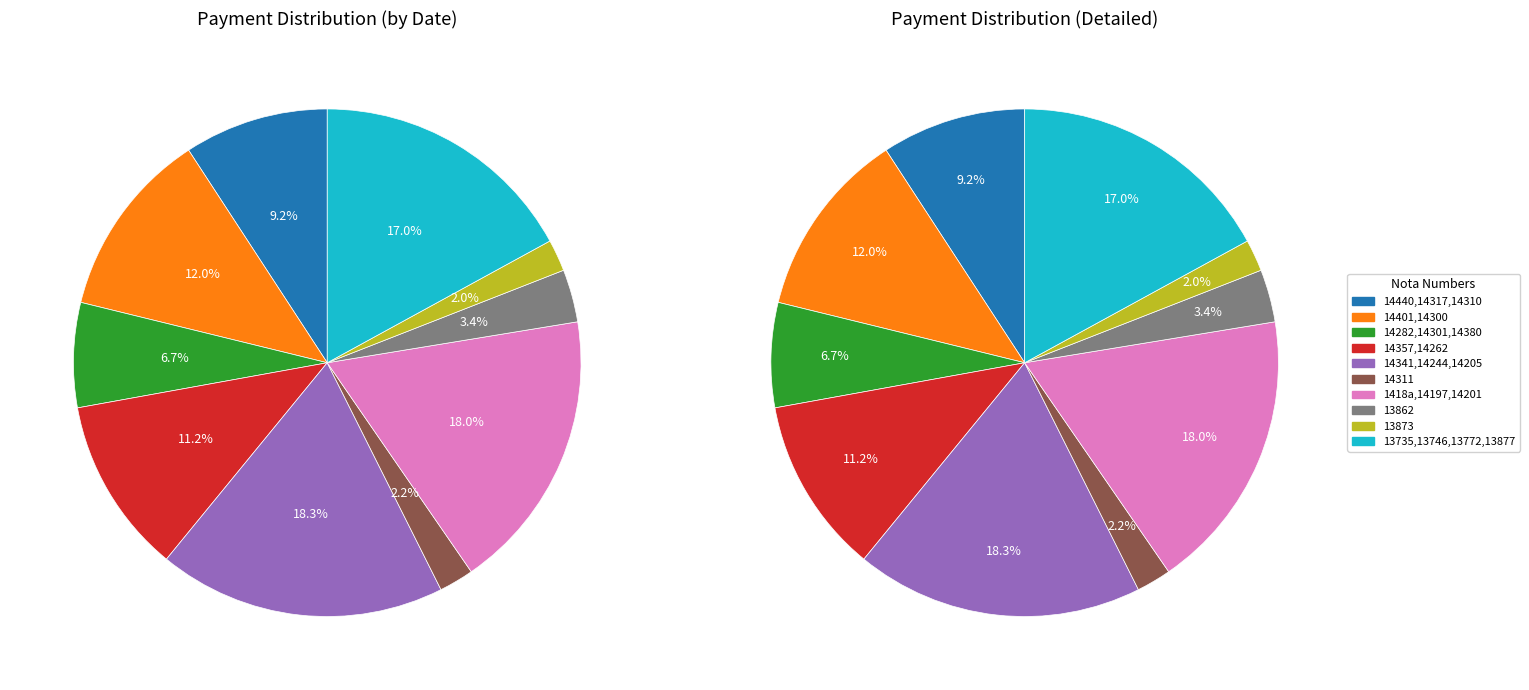

Which has a higher value, Nota 13862 or Nota 14341,14244,14205?

Nota 14341,14244,14205